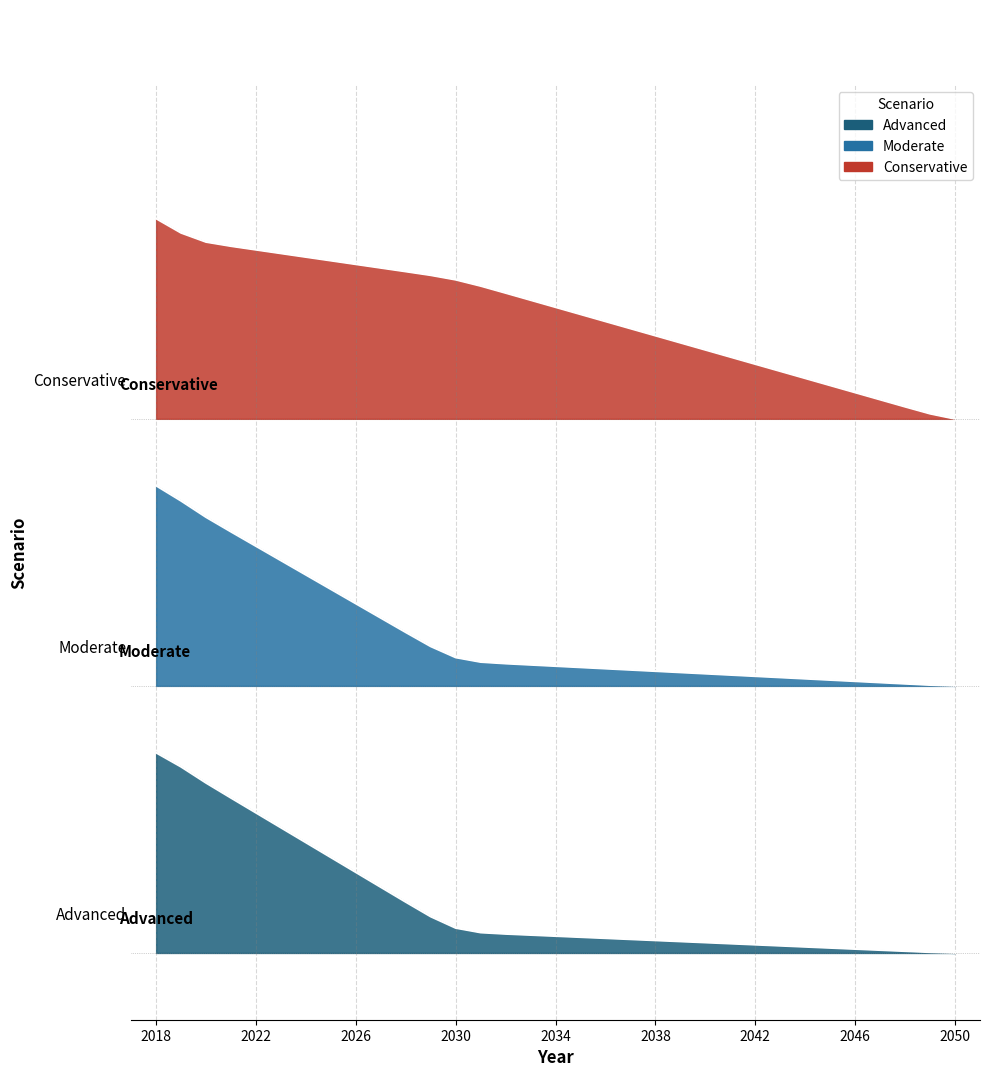

What is the sum of the Conservative values at 2046 and 2022?

9463.4